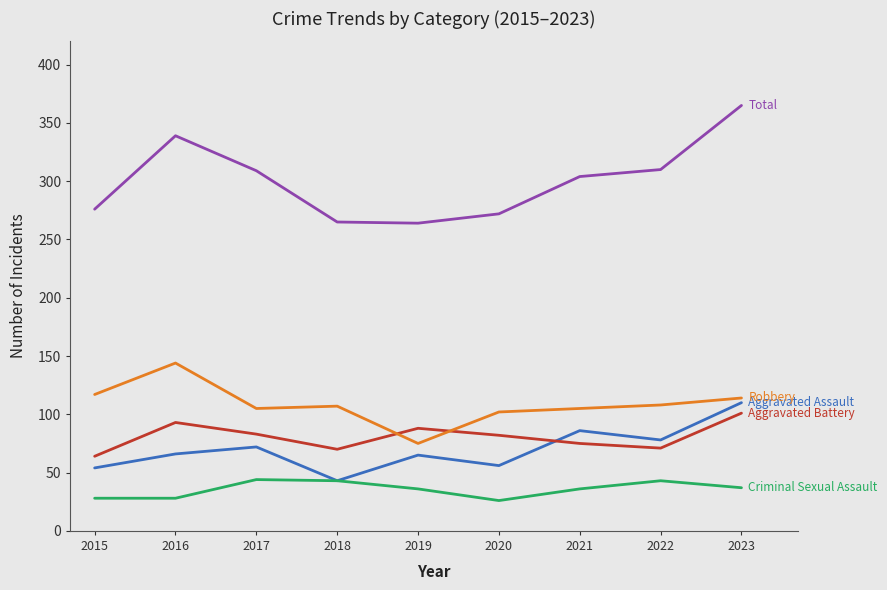

What is the spread (max minus min) of values at 2021?

268